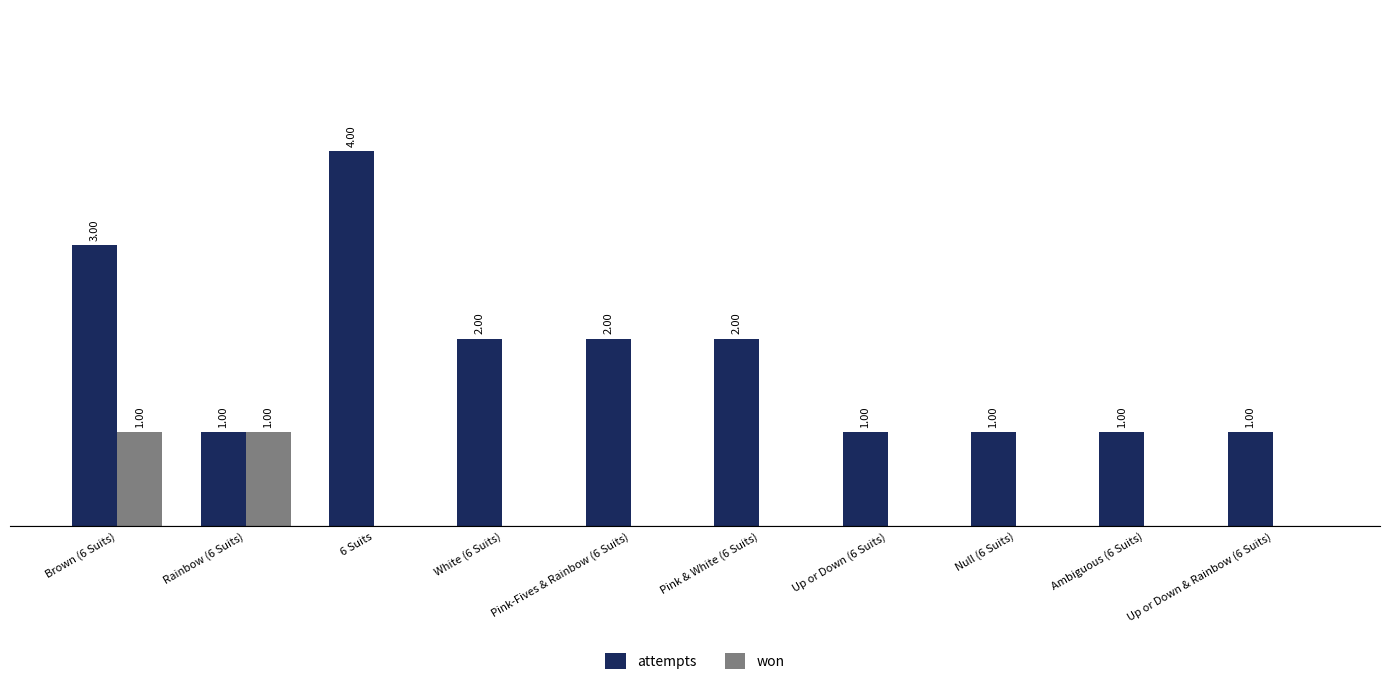

Which series has the widest spread of values?

attempts